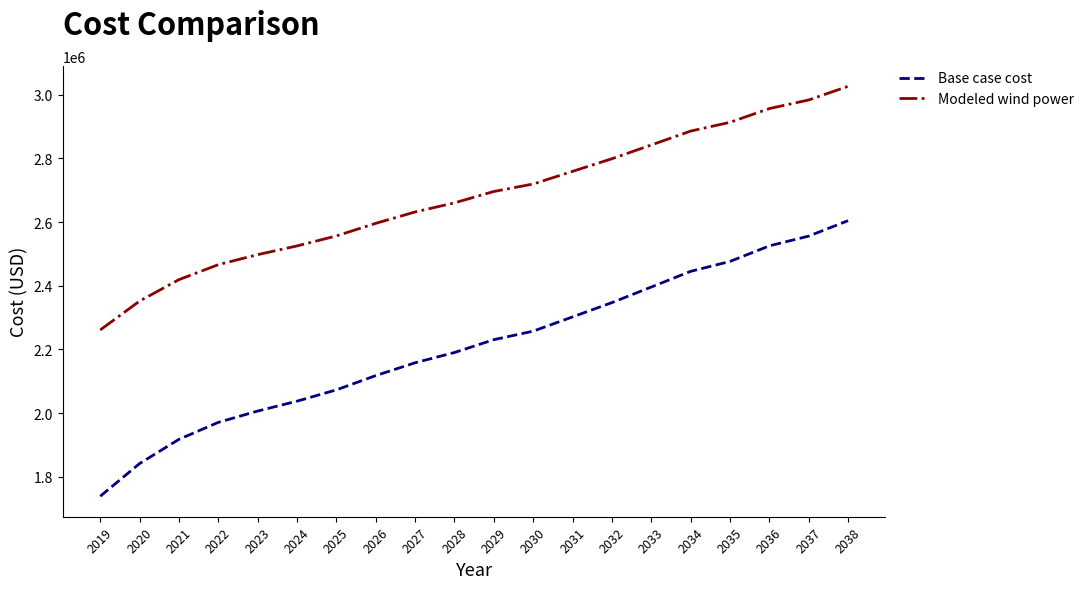

The value of Modeled wind power at 2031 is 4096587.7. True or false?

False